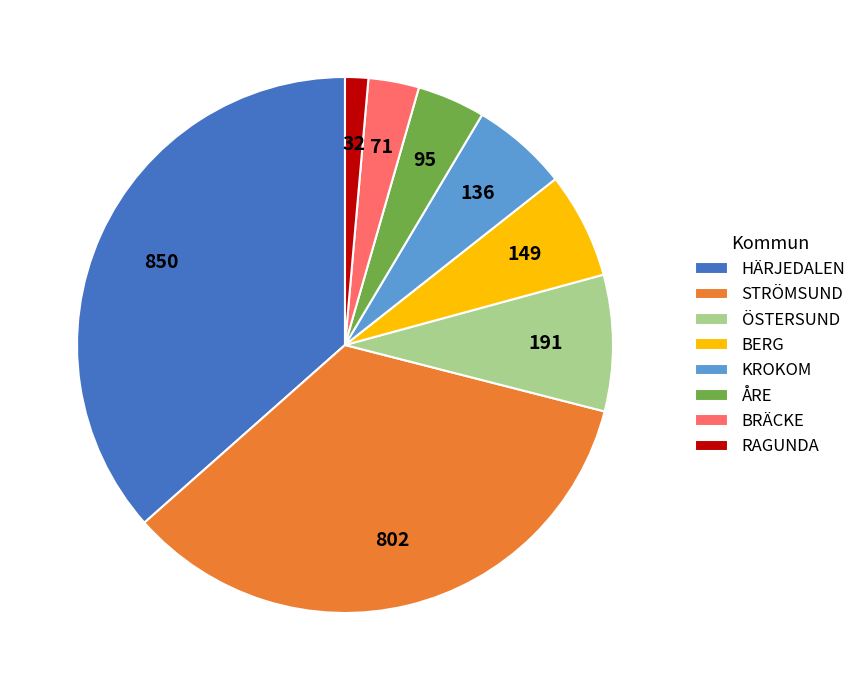

Do ÖSTERSUND and HÄRJEDALEN together represent more than half of the pie?

No